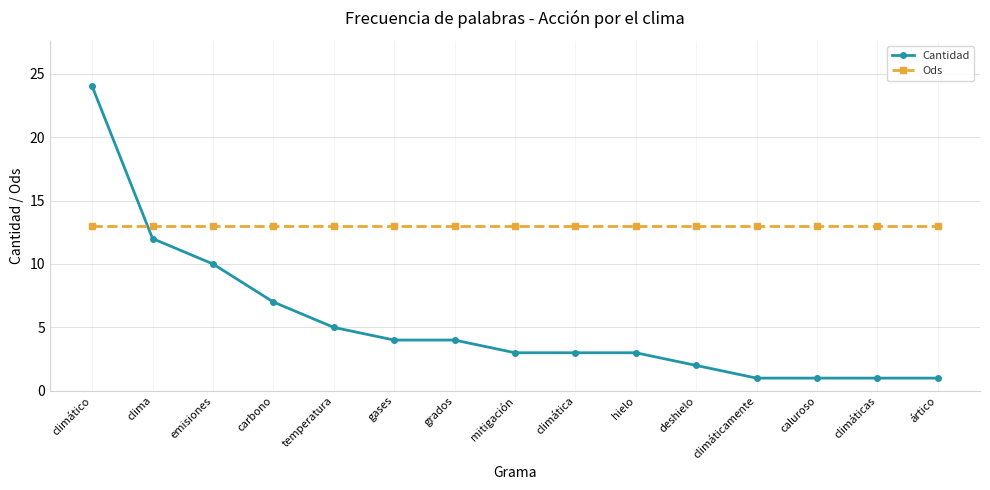

Rank the series by their maximum value, from highest to lowest.

Cantidad, Ods